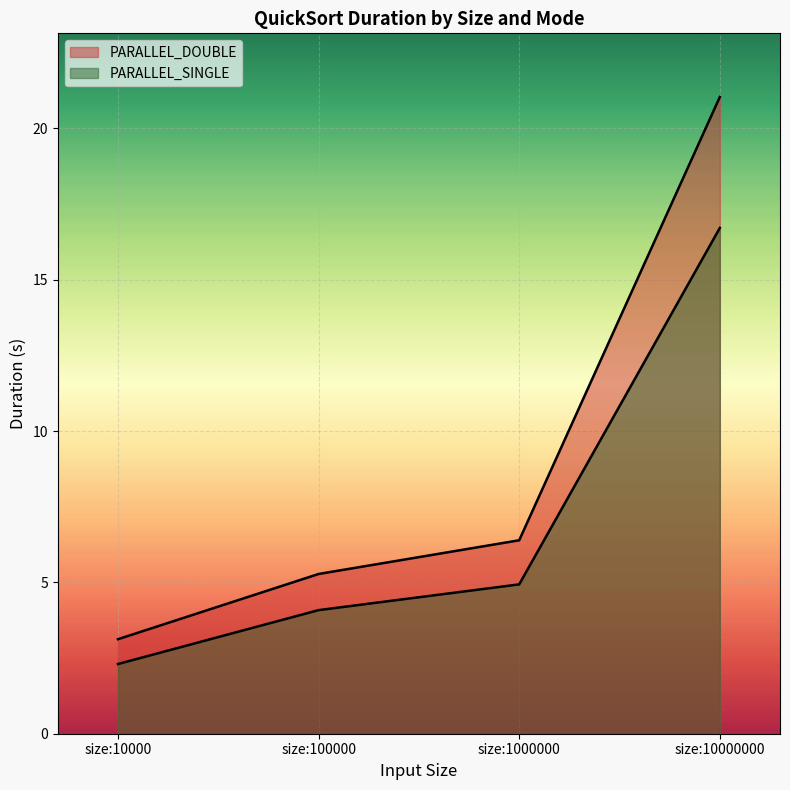

What is the difference between the maximum and minimum values in the PARALLEL_SINGLE series?

14.4